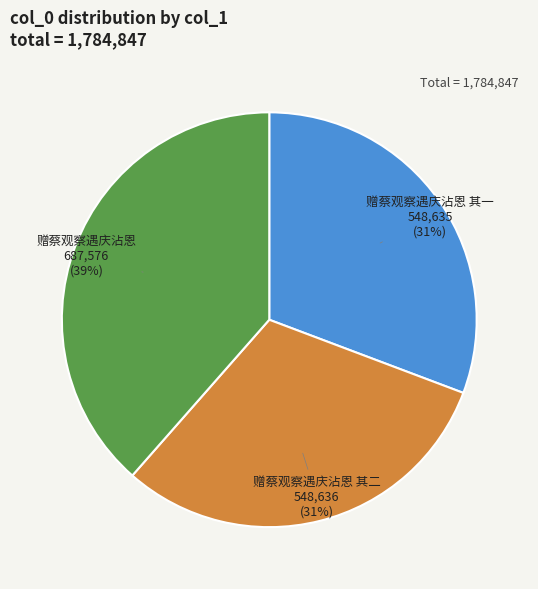

Is it true that 赠蔡观察遇庆沾恩 is 48% of the pie?

False